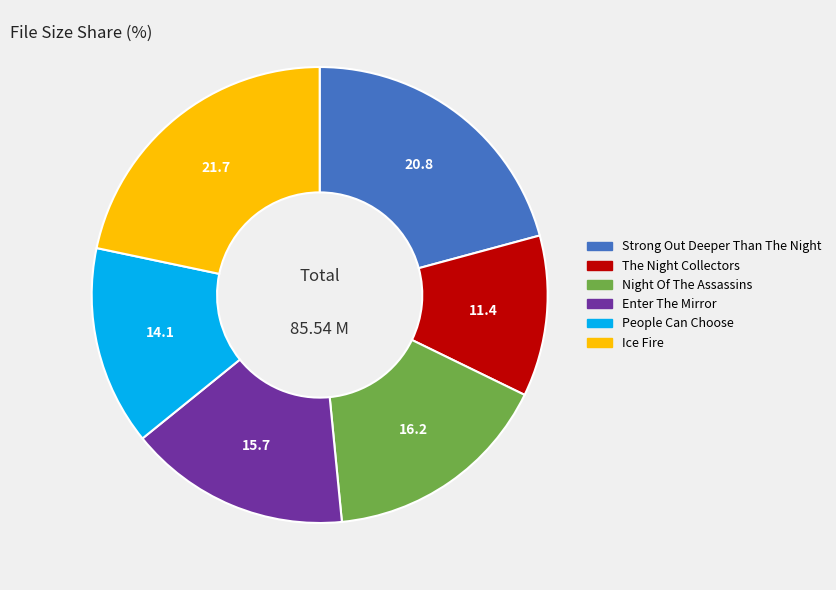

Does any single category account for the majority?

No